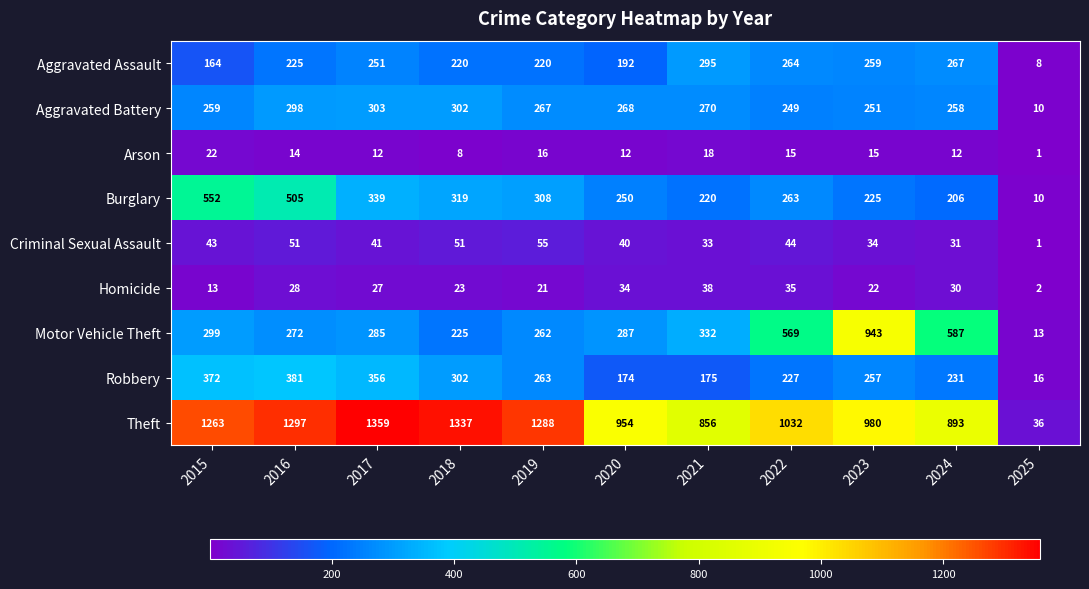

What is the difference between the highest and lowest values at 2015?

1250